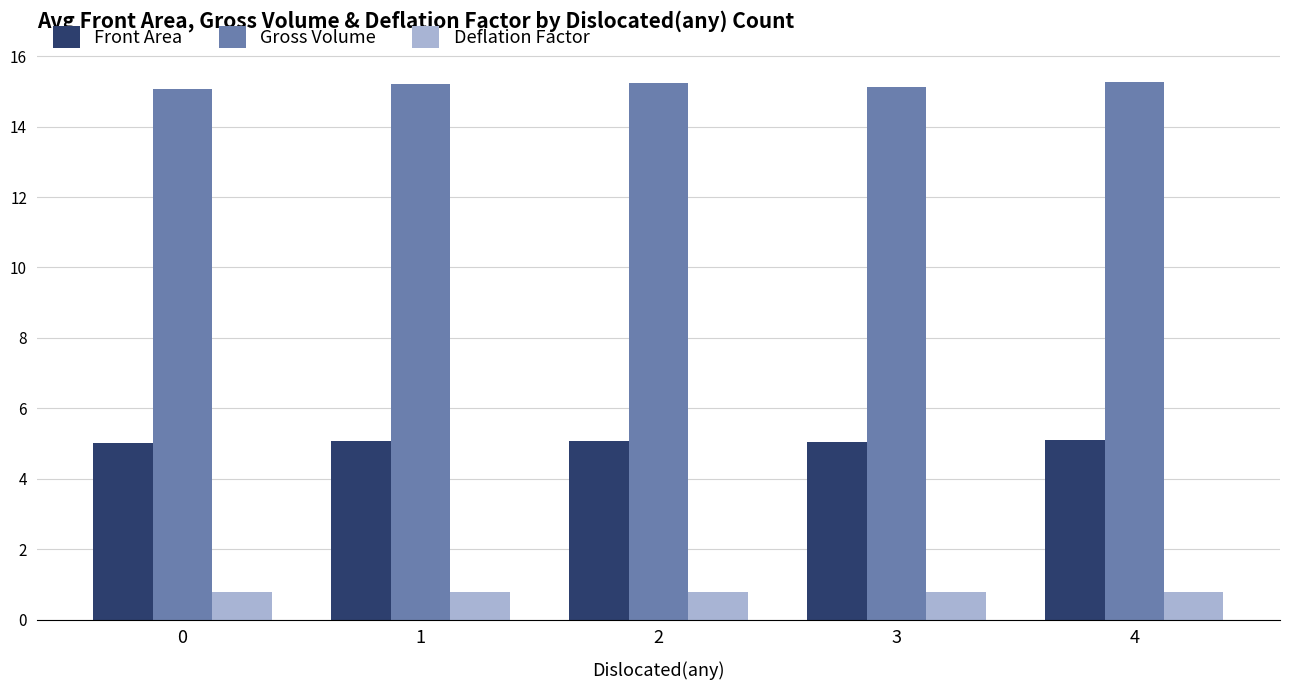

What is the difference between the highest and lowest values at 1?

14.4